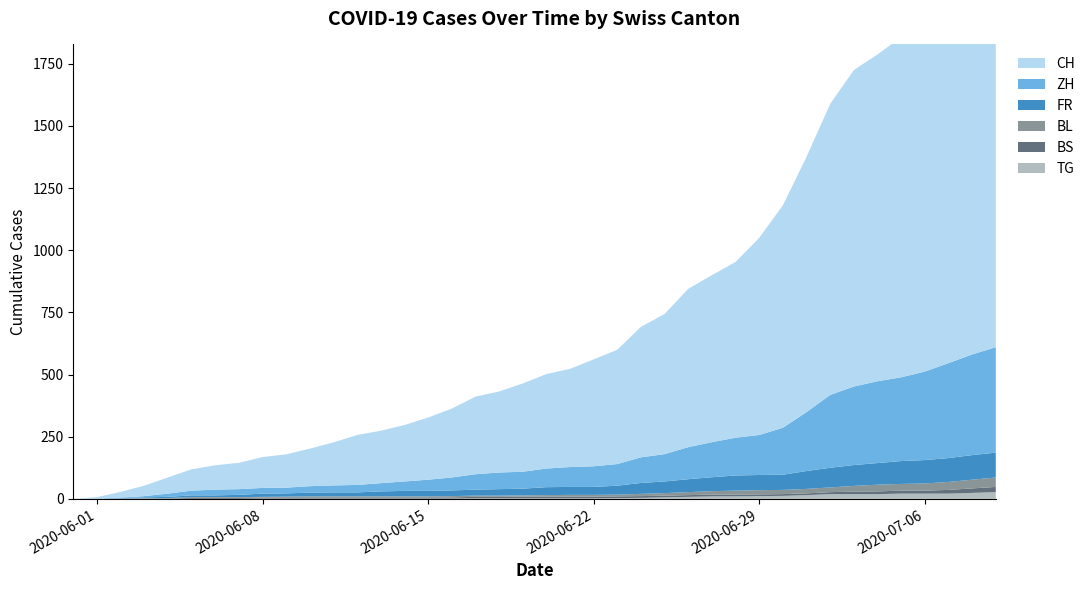

Reading left to right, transcribe all the data shown in this chart.

TG: 2020-05-31=0	2020-06-01=0	2020-06-02=0	2020-06-03=0	2020-06-04=0	2020-06-05=0	2020-06-06=0	2020-06-07=0	2020-06-08=1	2020-06-09=1	2020-06-10=1	2020-06-11=1	2020-06-12=1	2020-06-13=1	2020-06-14=1	2020-06-15=1	2020-06-16=1	2020-06-17=2	2020-06-18=2	2020-06-19=2	2020-06-20=2	2020-06-21=2	2020-06-22=2	2020-06-23=3	2020-06-24=4	2020-06-25=6	2020-06-26=8	2020-06-27=10	2020-06-28=10	2020-06-29=11	2020-06-30=12	2020-07-01=15	2020-07-02=19	2020-07-03=19	2020-07-04=19	2020-07-05=21	2020-07-06=21	2020-07-07=21	2020-07-08=24	2020-07-09=27
BS: 2020-05-31=0	2020-06-01=0	2020-06-02=0	2020-06-03=1	2020-06-04=1	2020-06-05=4	2020-06-06=4	2020-06-07=4	2020-06-08=4	2020-06-09=5	2020-06-10=5	2020-06-11=5	2020-06-12=5	2020-06-13=5	2020-06-14=5	2020-06-15=5	2020-06-16=5	2020-06-17=6	2020-06-18=6	2020-06-19=7	2020-06-20=7	2020-06-21=7	2020-06-22=7	2020-06-23=7	2020-06-24=7	2020-06-25=7	2020-06-26=7	2020-06-27=7	2020-06-28=7	2020-06-29=7	2020-06-30=7	2020-07-01=7	2020-07-02=8	2020-07-03=10	2020-07-04=11	2020-07-05=12	2020-07-06=12	2020-07-07=15	2020-07-08=18	2020-07-09=21
BL: 2020-05-31=0	2020-06-01=1	2020-06-02=1	2020-06-03=2	2020-06-04=2	2020-06-05=3	2020-06-06=3	2020-06-07=3	2020-06-08=3	2020-06-09=3	2020-06-10=4	2020-06-11=4	2020-06-12=4	2020-06-13=4	2020-06-14=4	2020-06-15=4	2020-06-16=5	2020-06-17=5	2020-06-18=5	2020-06-19=5	2020-06-20=6	2020-06-21=7	2020-06-22=7	2020-06-23=7	2020-06-24=9	2020-06-25=10	2020-06-26=12	2020-06-27=14	2020-06-28=16	2020-06-29=17	2020-06-30=17	2020-07-01=18	2020-07-02=19	2020-07-03=23	2020-07-04=27	2020-07-05=27	2020-07-06=29	2020-07-07=32	2020-07-08=35	2020-07-09=38
FR: 2020-05-31=0	2020-06-01=0	2020-06-02=2	2020-06-03=3	2020-06-04=5	2020-06-05=7	2020-06-06=7	2020-06-07=9	2020-06-08=13	2020-06-09=13	2020-06-10=15	2020-06-11=16	2020-06-12=16	2020-06-13=20	2020-06-14=22	2020-06-15=22	2020-06-16=23	2020-06-17=24	2020-06-18=26	2020-06-19=27	2020-06-20=32	2020-06-21=32	2020-06-22=32	2020-06-23=36	2020-06-24=44	2020-06-25=47	2020-06-26=52	2020-06-27=56	2020-06-28=61	2020-06-29=61	2020-06-30=61	2020-07-01=72	2020-07-02=79	2020-07-03=84	2020-07-04=87	2020-07-05=92	2020-07-06=94	2020-07-07=96	2020-07-08=99	2020-07-09=100
ZH: 2020-05-31=0	2020-06-01=0	2020-06-02=2	2020-06-03=5	2020-06-04=13	2020-06-05=19	2020-06-06=23	2020-06-07=23	2020-06-08=23	2020-06-09=23	2020-06-10=26	2020-06-11=28	2020-06-12=30	2020-06-13=33	2020-06-14=38	2020-06-15=45	2020-06-16=52	2020-06-17=62	2020-06-18=67	2020-06-19=68	2020-06-20=75	2020-06-21=80	2020-06-22=83	2020-06-23=87	2020-06-24=103	2020-06-25=110	2020-06-26=129	2020-06-27=141	2020-06-28=152	2020-06-29=161	2020-06-30=189	2020-07-01=237	2020-07-02=293	2020-07-03=316	2020-07-04=329	2020-07-05=337	2020-07-06=356	2020-07-07=382	2020-07-08=405	2020-07-09=424
CH: 2020-05-31=0	2020-06-01=6	2020-06-02=23	2020-06-03=42	2020-06-04=65	2020-06-05=86	2020-06-06=98	2020-06-07=106	2020-06-08=124	2020-06-09=134	2020-06-10=151	2020-06-11=173	2020-06-12=201	2020-06-13=211	2020-06-14=227	2020-06-15=250	2020-06-16=277	2020-06-17=312	2020-06-18=326	2020-06-19=355	2020-06-20=380	2020-06-21=395	2020-06-22=430	2020-06-23=460	2020-06-24=525	2020-06-25=564	2020-06-26=637	2020-06-27=672	2020-06-28=707	2020-06-29=793	2020-06-30=895	2020-07-01=1027	2020-07-02=1171	2020-07-03=1273	2020-07-04=1315	2020-07-05=1368	2020-07-06=1456	2020-07-07=1548	2020-07-08=1649	2020-07-09=1741